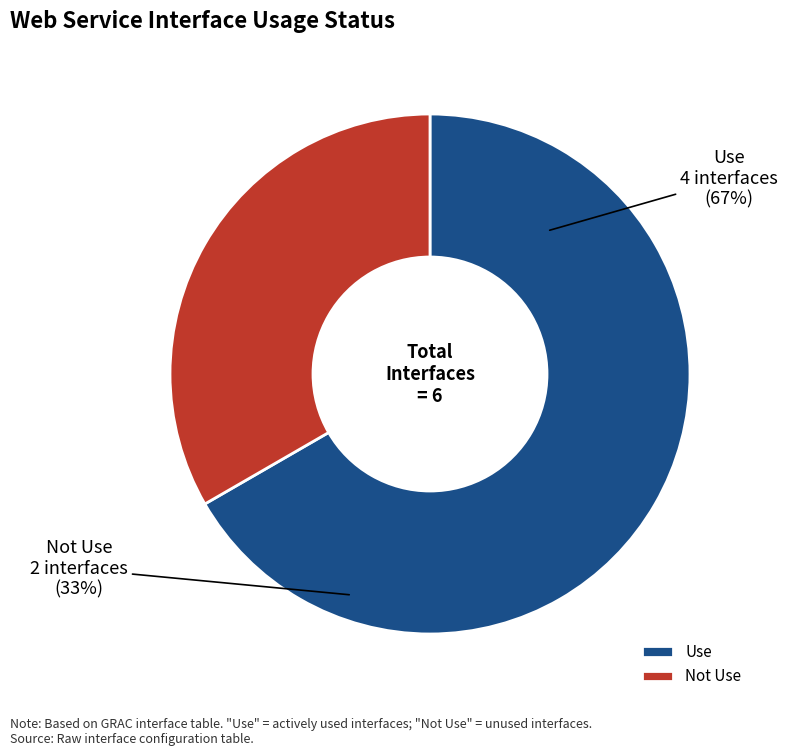

What percentage do Not Use and Use together represent?

100.0%